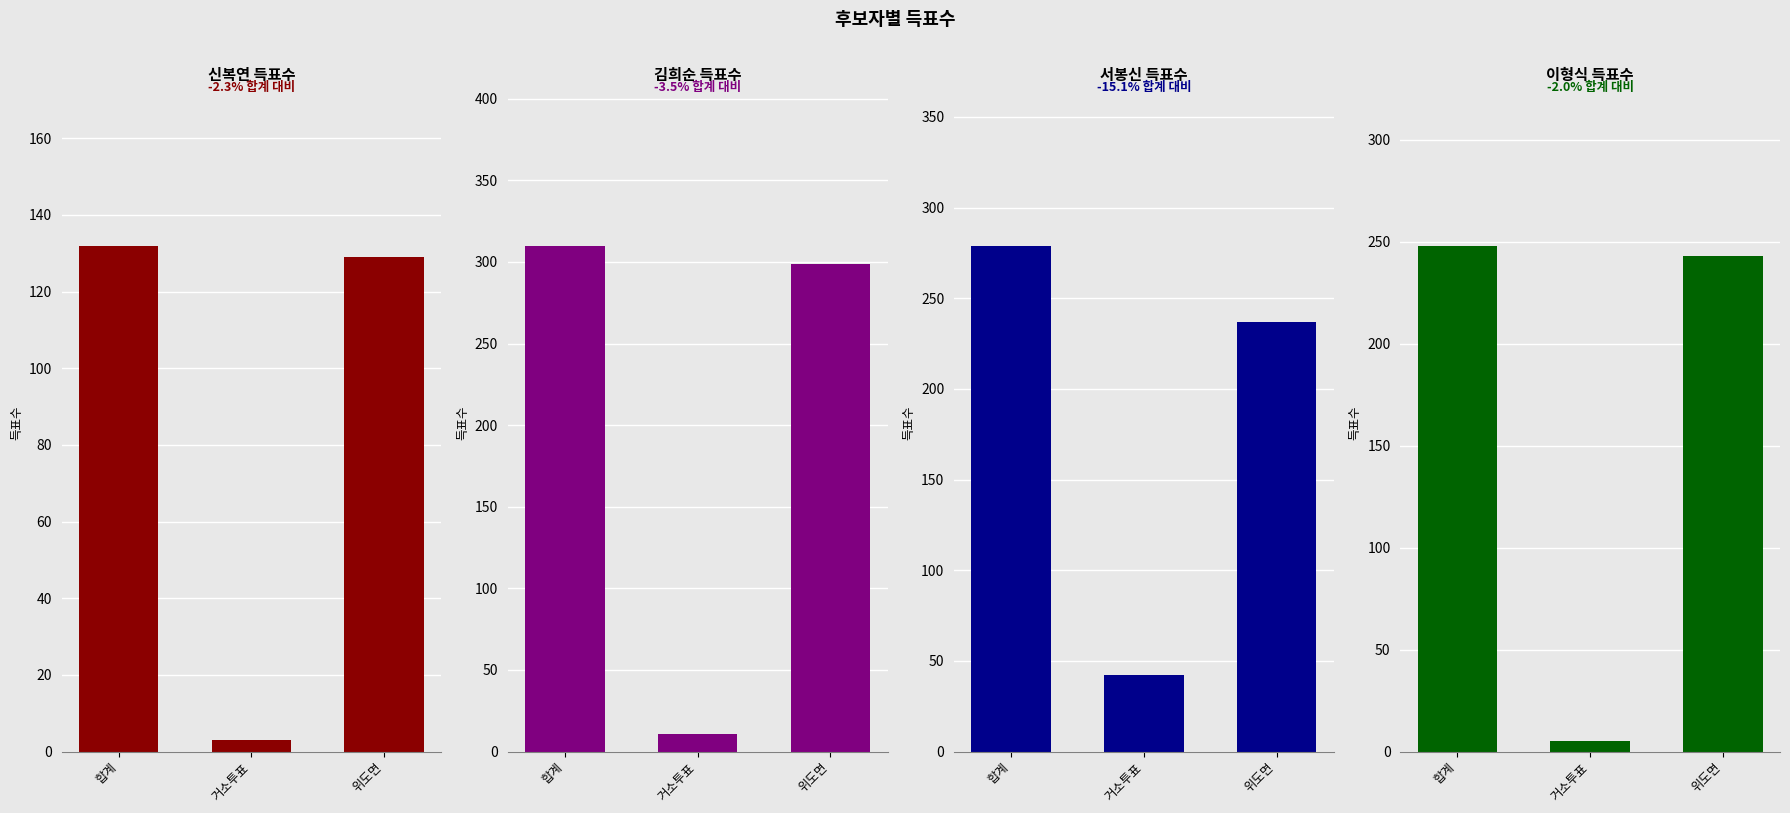

Rank the series by their average value, from lowest to highest.

신복연, 이형식, 서봉신, 김희순